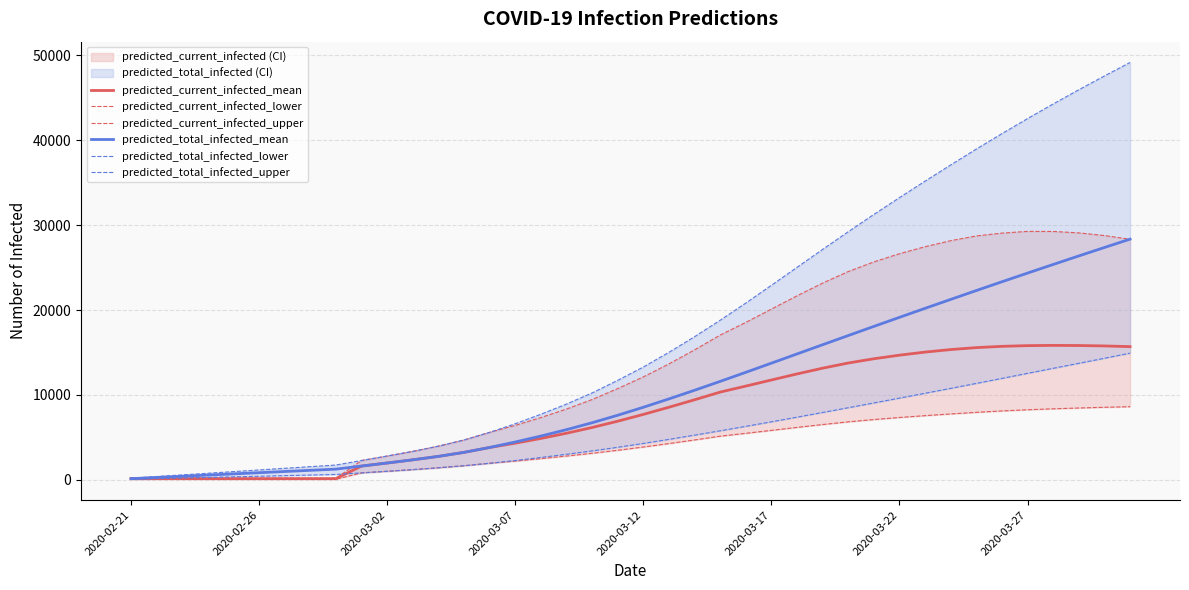

Reading left to right, list all the values displayed in this chart.

predicted_current_infected_mean: 140	140	140	140	140	140	140	140	140	1623	1982	2357	2763	3236	3811	4316	4875	5489	6164	6906	7707	8552	9430	10336	11041	11762	12474	13153	13761	14262	14685	15048	15346	15574	15725	15808	15837	15822	15772	15690
predicted_current_infected_lower: 70	70	70	70	70	70	70	70	70	821	1008	1204	1420	1663	1953	2209	2495	2801	3127	3480	3866	4273	4699	5141	5478	5827	6176	6514	6830	7103	7345	7562	7761	7949	8117	8254	8368	8462	8545	8618
predicted_current_infected_upper: 194	194	194	194	194	194	194	194	194	2277	2802	3353	3968	4693	5590	6413	7337	8339	9459	10750	12125	13661	15309	17053	18546	20115	21678	23176	24534	25673	26638	27462	28172	28731	29062	29266	29258	29089	28776	28336
predicted_total_infected_mean: 140	280	420	561	701	841	981	1121	1261	1623	1982	2357	2763	3236	3811	4457	5155	5910	6724	7607	8548	9533	10551	11597	12664	13744	14830	15916	16997	18073	19142	20203	21255	22298	23332	24355	25369	26374	27368	28353
predicted_total_infected_lower: 70	140	211	281	352	422	493	563	634	821	1008	1204	1420	1663	1953	2279	2636	3013	3409	3833	4289	4767	5263	5776	6300	6835	7381	7934	8494	9057	9625	10198	10774	11359	11950	12544	13135	13726	14321	14918
predicted_total_infected_upper: 194	388	582	776	970	1164	1358	1552	1746	2277	2802	3353	3968	4693	5590	6607	7725	8921	10235	11720	13289	15019	16861	18799	20823	22916	25030	27143	29226	31262	33244	35186	37093	38966	40782	42555	44276	45949	47574	49159